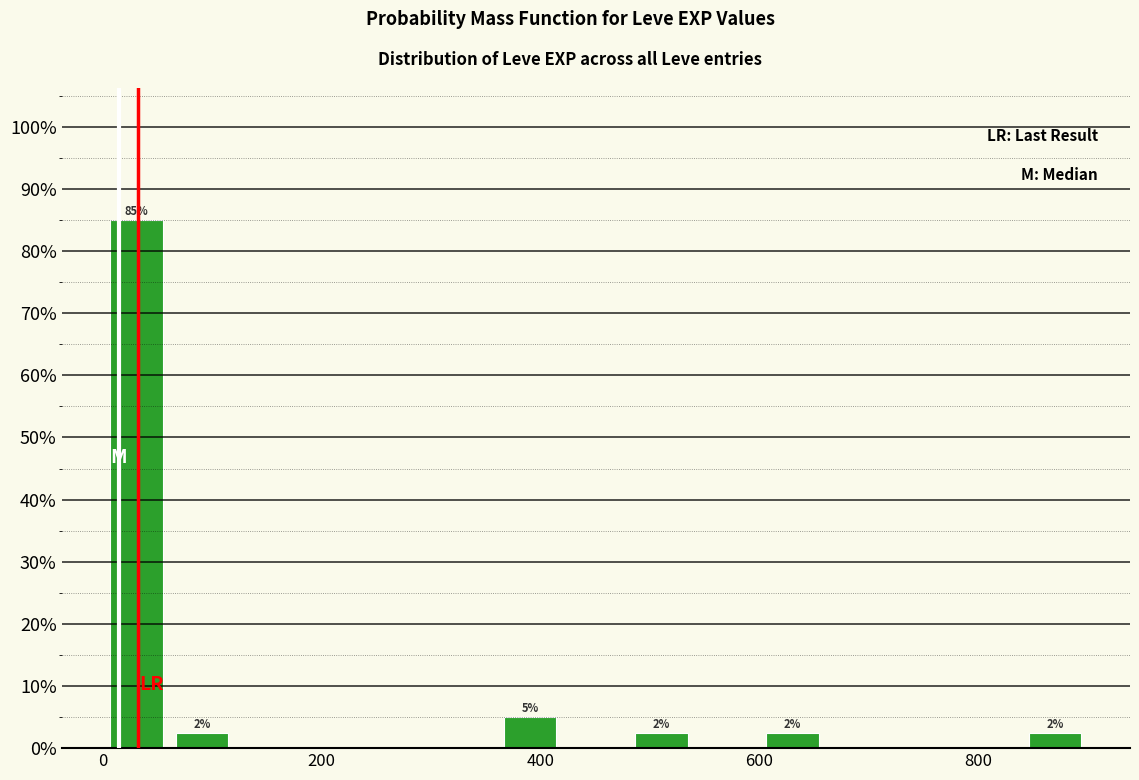

Around what value on the x-axis is the tallest bar? Give the approximate position of its centre, as read against the axis.

40